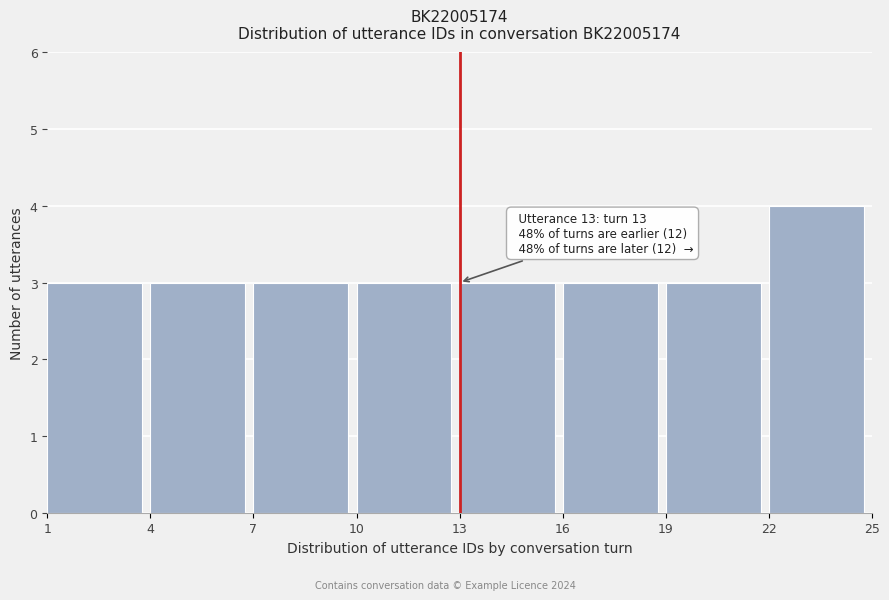

Over which range of the x-axis is the bar tallest?

22 to 25